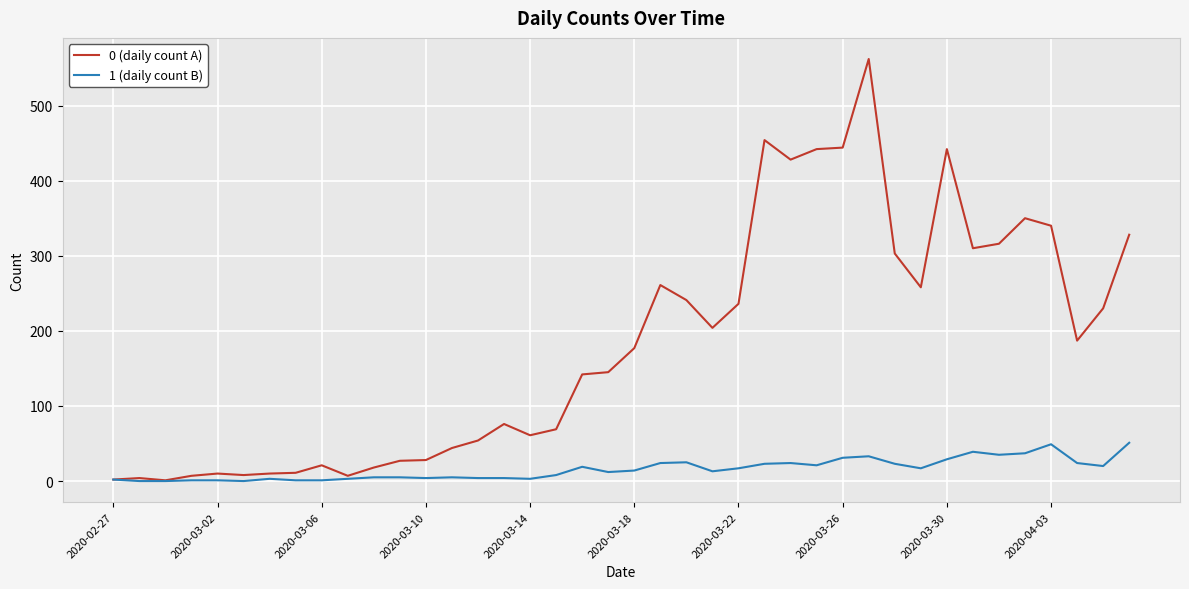

Which series has the widest spread of values?

0 (daily count A)